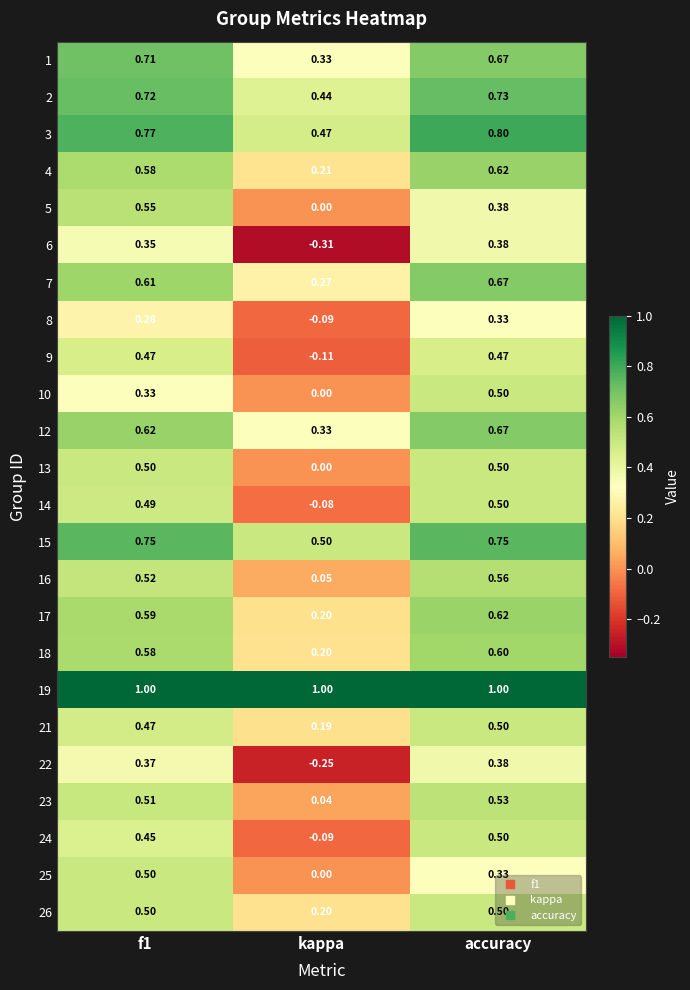

Which category has the lowest value across all series?

kappa